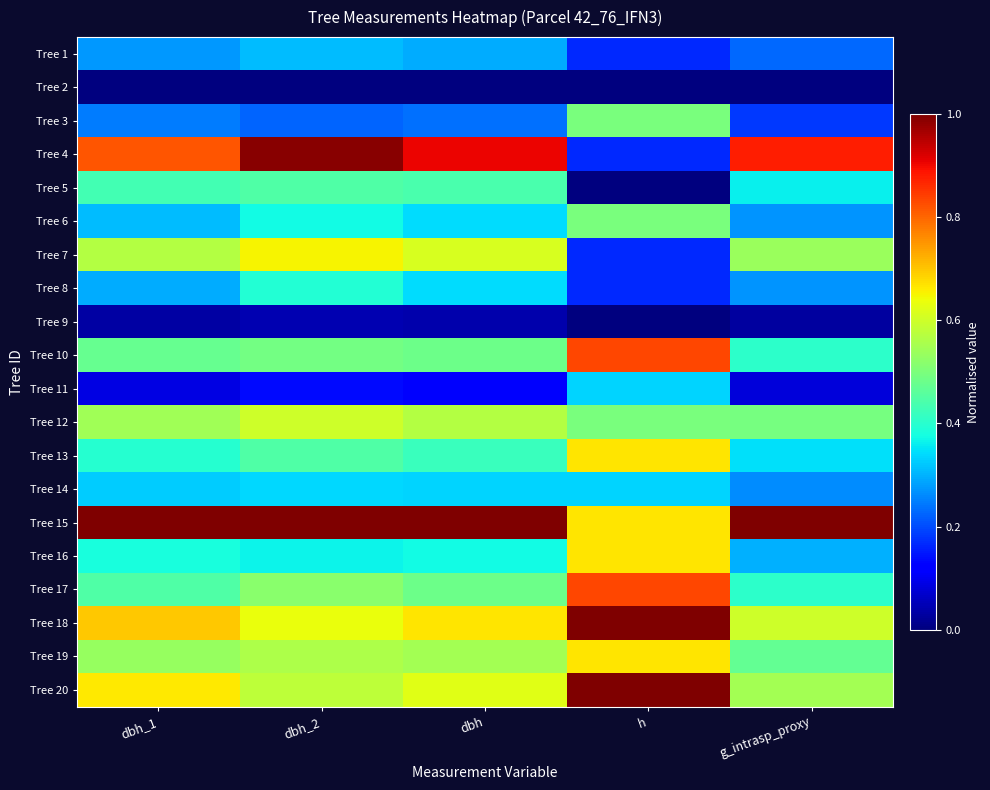

Reading right to left, transcribe all the data shown in this chart.

Tree 1: g_intrasp_proxy=0.2	h=0.2	dbh=0.3	dbh_2=0.3	dbh_1=0.3
Tree 2: g_intrasp_proxy=0.0	h=0.0	dbh=0.0	dbh_2=0.0	dbh_1=0.0
Tree 3: g_intrasp_proxy=0.2	h=0.5	dbh=0.2	dbh_2=0.2	dbh_1=0.2
Tree 4: g_intrasp_proxy=0.9	h=0.2	dbh=0.9	dbh_2=1.0	dbh_1=0.8
Tree 5: g_intrasp_proxy=0.4	h=0.0	dbh=0.4	dbh_2=0.4	dbh_1=0.4
Tree 6: g_intrasp_proxy=0.3	h=0.5	dbh=0.3	dbh_2=0.4	dbh_1=0.3
Tree 7: g_intrasp_proxy=0.5	h=0.2	dbh=0.6	dbh_2=0.7	dbh_1=0.6
Tree 8: g_intrasp_proxy=0.3	h=0.2	dbh=0.3	dbh_2=0.4	dbh_1=0.3
Tree 9: g_intrasp_proxy=0.0	h=0.0	dbh=0.0	dbh_2=0.0	dbh_1=0.0
Tree 10: g_intrasp_proxy=0.4	h=0.8	dbh=0.5	dbh_2=0.5	dbh_1=0.5
Tree 11: g_intrasp_proxy=0.1	h=0.3	dbh=0.1	dbh_2=0.1	dbh_1=0.1
Tree 12: g_intrasp_proxy=0.5	h=0.5	dbh=0.6	dbh_2=0.6	dbh_1=0.5
Tree 13: g_intrasp_proxy=0.3	h=0.7	dbh=0.4	dbh_2=0.4	dbh_1=0.4
Tree 14: g_intrasp_proxy=0.3	h=0.3	dbh=0.3	dbh_2=0.3	dbh_1=0.3
Tree 15: g_intrasp_proxy=1.0	h=0.7	dbh=1.0	dbh_2=1.0	dbh_1=1.0
Tree 16: g_intrasp_proxy=0.3	h=0.7	dbh=0.4	dbh_2=0.4	dbh_1=0.4
Tree 17: g_intrasp_proxy=0.4	h=0.8	dbh=0.5	dbh_2=0.5	dbh_1=0.4
Tree 18: g_intrasp_proxy=0.6	h=1.0	dbh=0.7	dbh_2=0.6	dbh_1=0.7
Tree 19: g_intrasp_proxy=0.5	h=0.7	dbh=0.5	dbh_2=0.6	dbh_1=0.5
Tree 20: g_intrasp_proxy=0.6	h=1.0	dbh=0.6	dbh_2=0.6	dbh_1=0.7